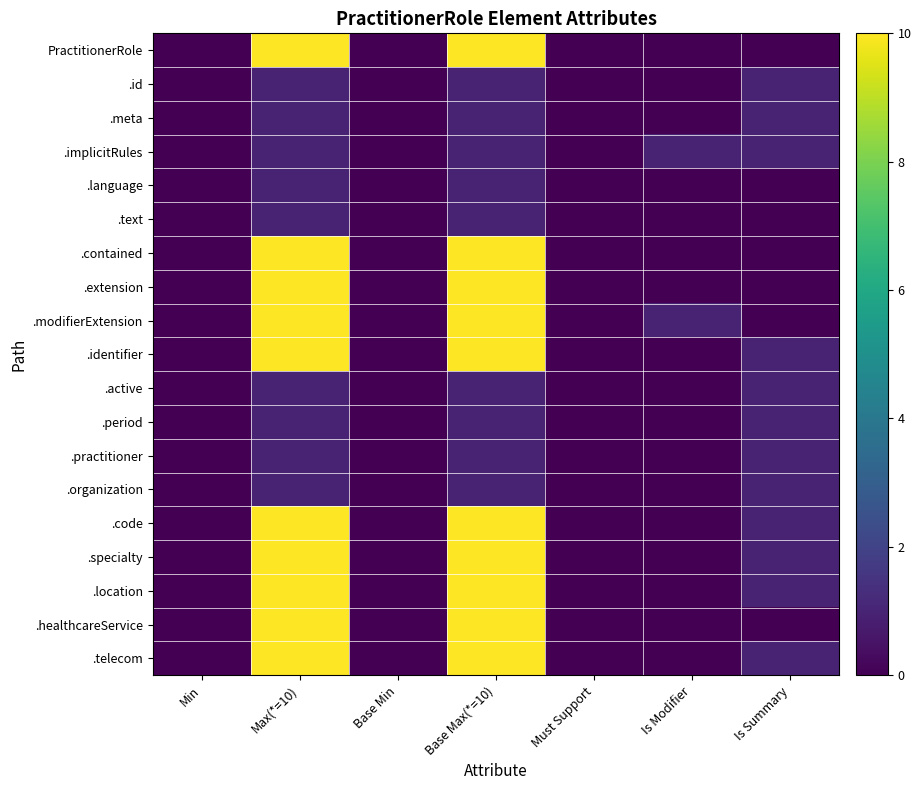

Reading left to right, transcribe all the data shown in this chart.

PractitionerRole: Min=0	Max(*=10)=10	Base Min=0	Base Max(*=10)=10	Must Support=0	Is Modifier=0	Is Summary=0
.id: Min=0	Max(*=10)=1	Base Min=0	Base Max(*=10)=1	Must Support=0	Is Modifier=0	Is Summary=1
.meta: Min=0	Max(*=10)=1	Base Min=0	Base Max(*=10)=1	Must Support=0	Is Modifier=0	Is Summary=1
.implicitRules: Min=0	Max(*=10)=1	Base Min=0	Base Max(*=10)=1	Must Support=0	Is Modifier=1	Is Summary=1
.language: Min=0	Max(*=10)=1	Base Min=0	Base Max(*=10)=1	Must Support=0	Is Modifier=0	Is Summary=0
.text: Min=0	Max(*=10)=1	Base Min=0	Base Max(*=10)=1	Must Support=0	Is Modifier=0	Is Summary=0
.contained: Min=0	Max(*=10)=10	Base Min=0	Base Max(*=10)=10	Must Support=0	Is Modifier=0	Is Summary=0
.extension: Min=0	Max(*=10)=10	Base Min=0	Base Max(*=10)=10	Must Support=0	Is Modifier=0	Is Summary=0
.modifierExtension: Min=0	Max(*=10)=10	Base Min=0	Base Max(*=10)=10	Must Support=0	Is Modifier=1	Is Summary=0
.identifier: Min=0	Max(*=10)=10	Base Min=0	Base Max(*=10)=10	Must Support=0	Is Modifier=0	Is Summary=1
.active: Min=0	Max(*=10)=1	Base Min=0	Base Max(*=10)=1	Must Support=0	Is Modifier=0	Is Summary=1
.period: Min=0	Max(*=10)=1	Base Min=0	Base Max(*=10)=1	Must Support=0	Is Modifier=0	Is Summary=1
.practitioner: Min=0	Max(*=10)=1	Base Min=0	Base Max(*=10)=1	Must Support=0	Is Modifier=0	Is Summary=1
.organization: Min=0	Max(*=10)=1	Base Min=0	Base Max(*=10)=1	Must Support=0	Is Modifier=0	Is Summary=1
.code: Min=0	Max(*=10)=10	Base Min=0	Base Max(*=10)=10	Must Support=0	Is Modifier=0	Is Summary=1
.specialty: Min=0	Max(*=10)=10	Base Min=0	Base Max(*=10)=10	Must Support=0	Is Modifier=0	Is Summary=1
.location: Min=0	Max(*=10)=10	Base Min=0	Base Max(*=10)=10	Must Support=0	Is Modifier=0	Is Summary=1
.healthcareService: Min=0	Max(*=10)=10	Base Min=0	Base Max(*=10)=10	Must Support=0	Is Modifier=0	Is Summary=0
.telecom: Min=0	Max(*=10)=10	Base Min=0	Base Max(*=10)=10	Must Support=0	Is Modifier=0	Is Summary=1